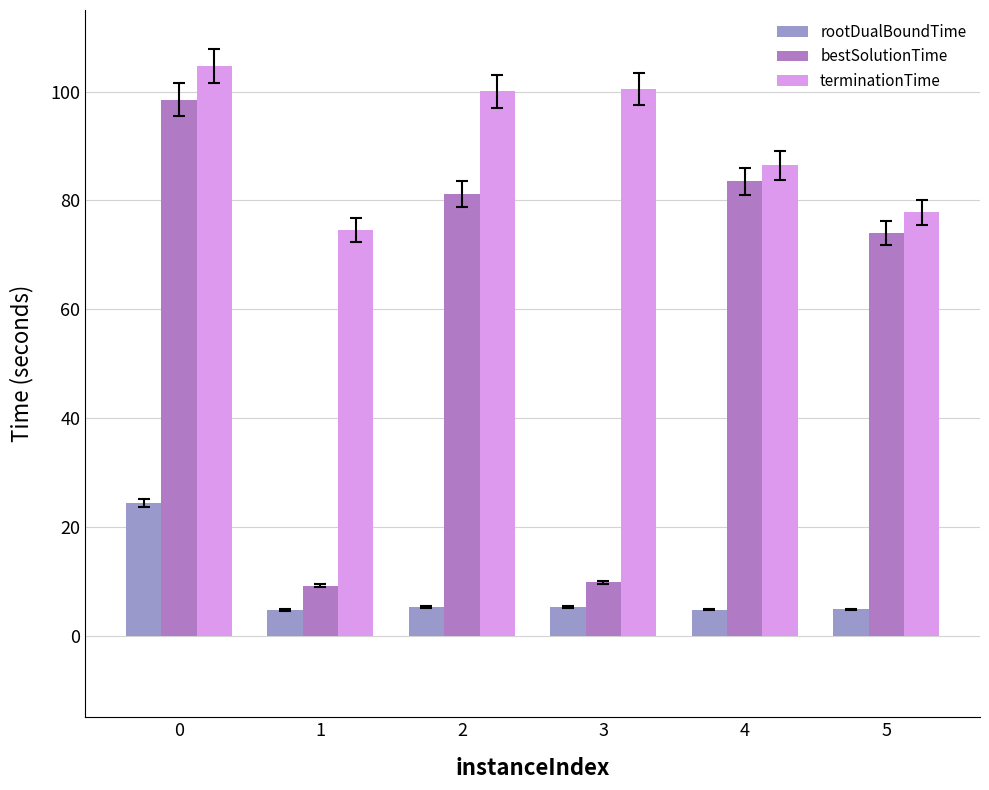

What is the difference between the maximum and minimum values in the rootDualBoundTime series?

19.6